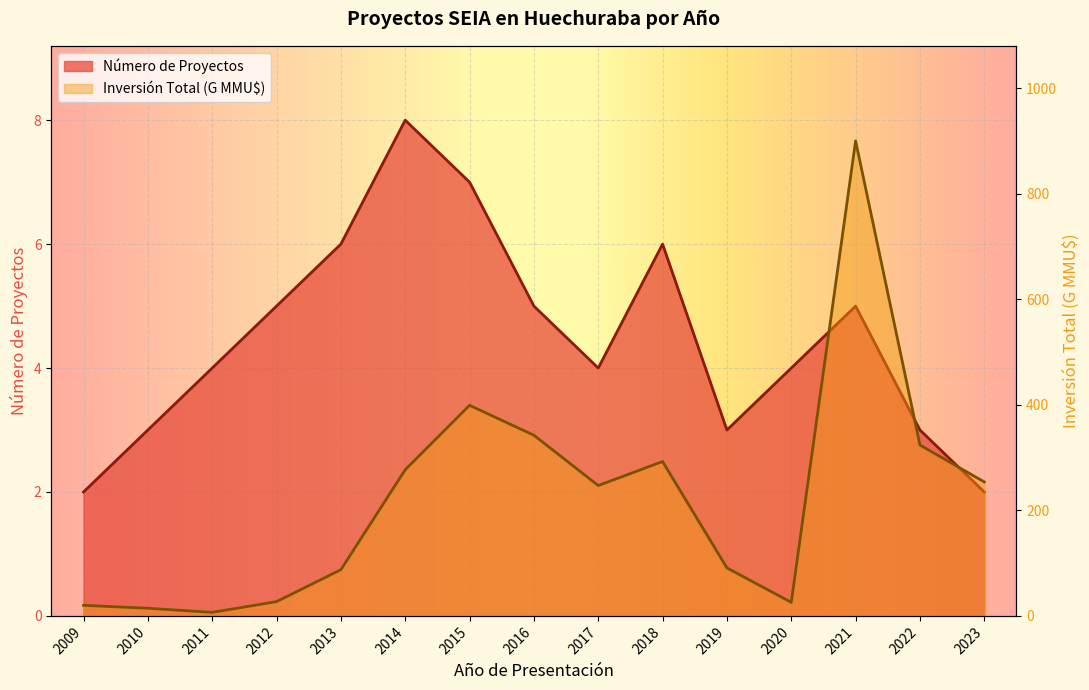

At which label does Número de Proyectos first exceed 4?

2012